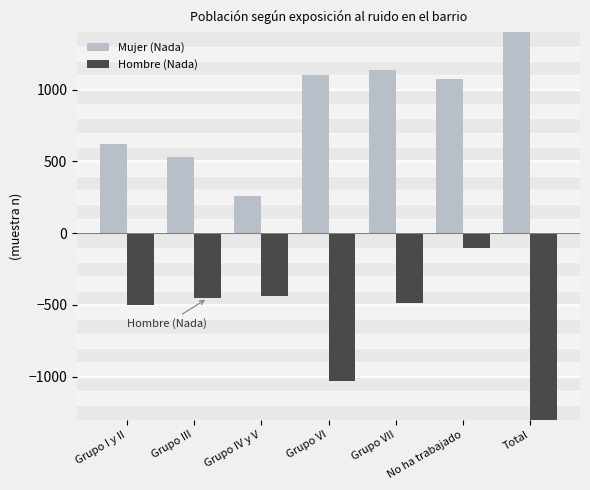

Reading right to left, transcribe all the data shown in this chart.

Mujer (Nada): 4726	1076	1138	1104	259	529	620
Hombre (Nada): -3015	-100	-489	-1031	-439	-454	-502